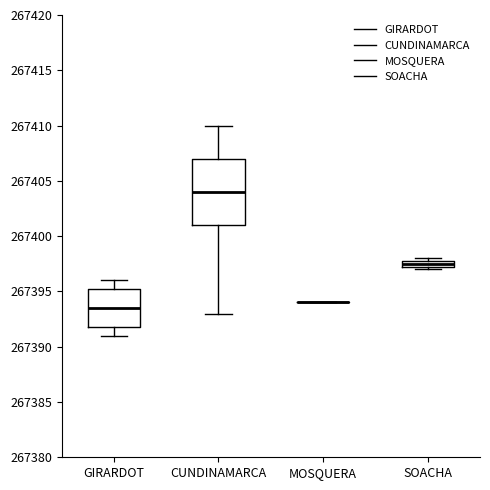

Which box is the tallest, from its lower edge to its upper edge?

CUNDINAMARCA